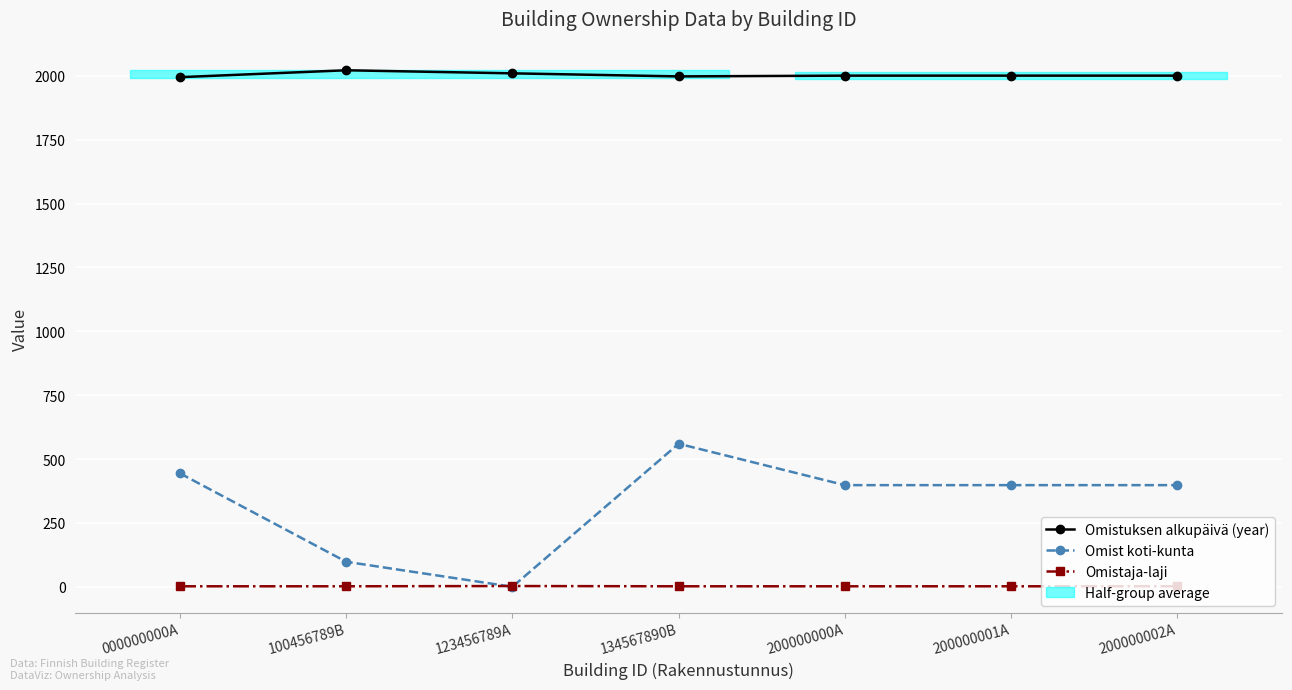

Between 100456789B and 134567890B, which series saw the biggest shift?

Omist koti-kunta